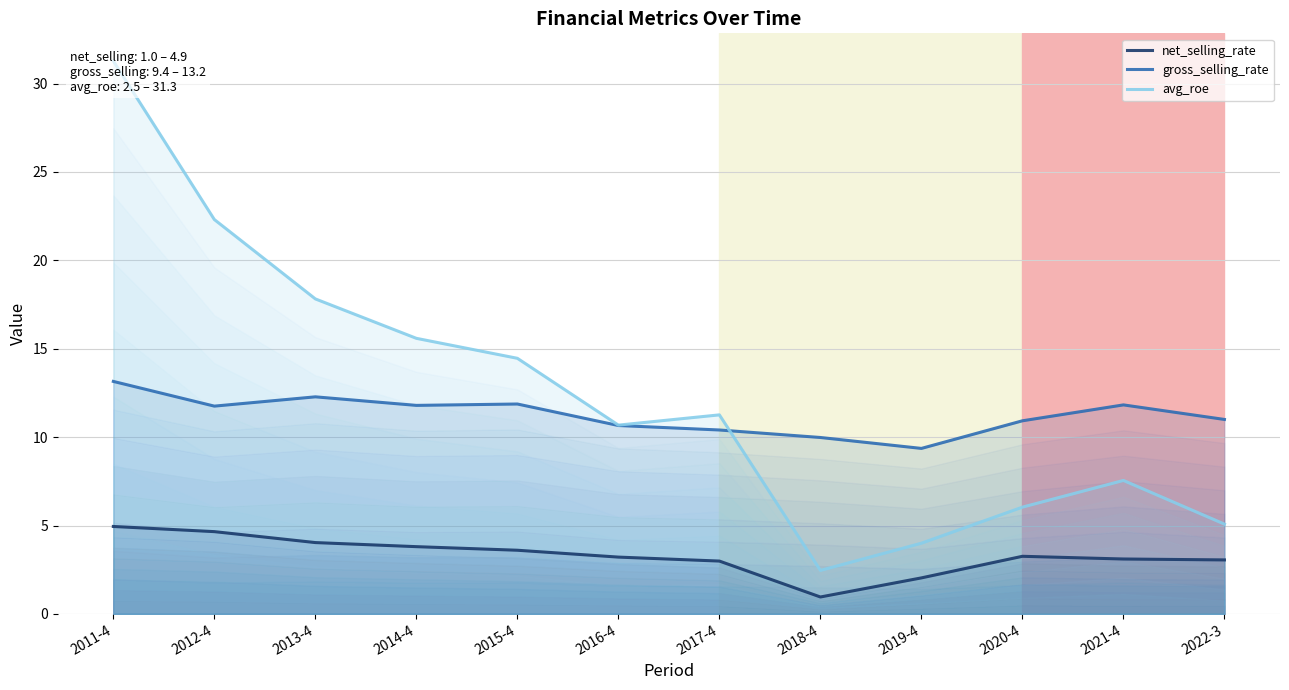

True or false: gross_selling_rate has more than 1 points higher than both neighbors.

True